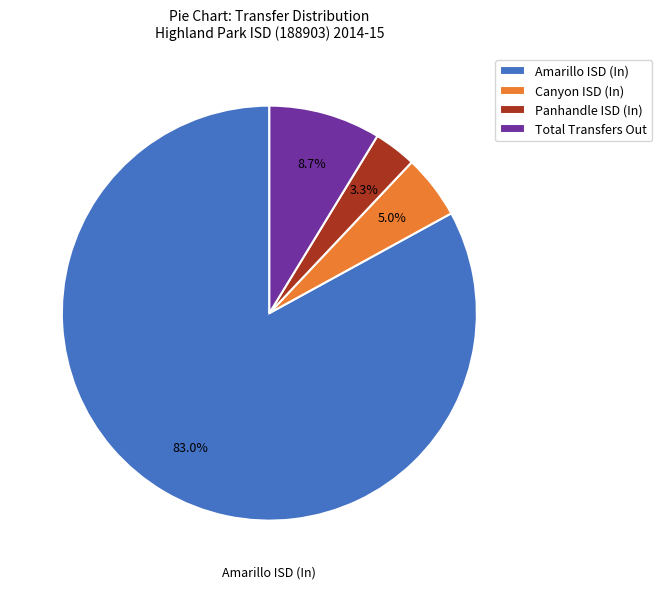

Which slice is the smallest?

Panhandle ISD (In)